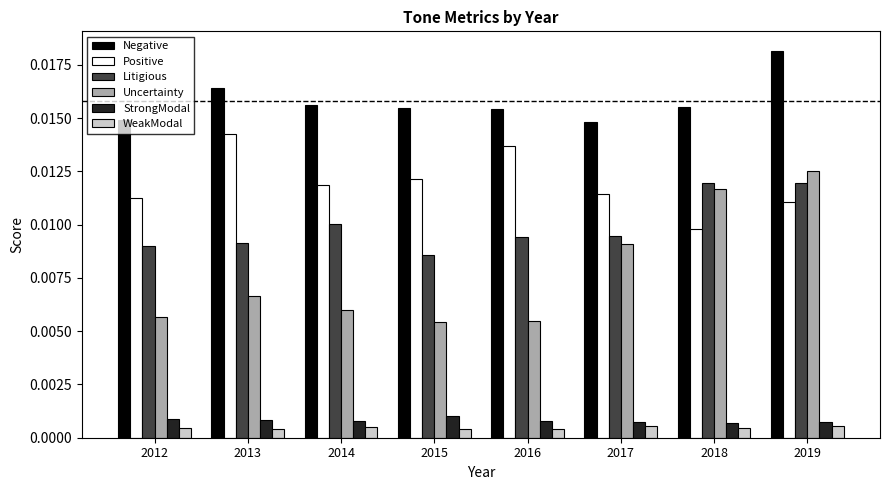

What are all the series names shown in the legend?

Negative, Positive, Litigious, Uncertainty, StrongModal, WeakModal